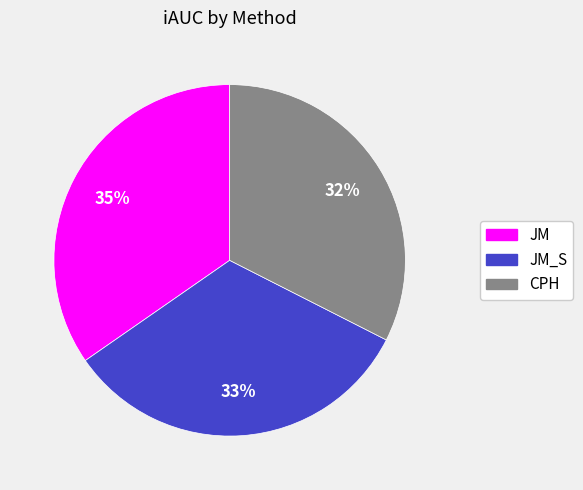

Is there a majority slice in this chart?

No